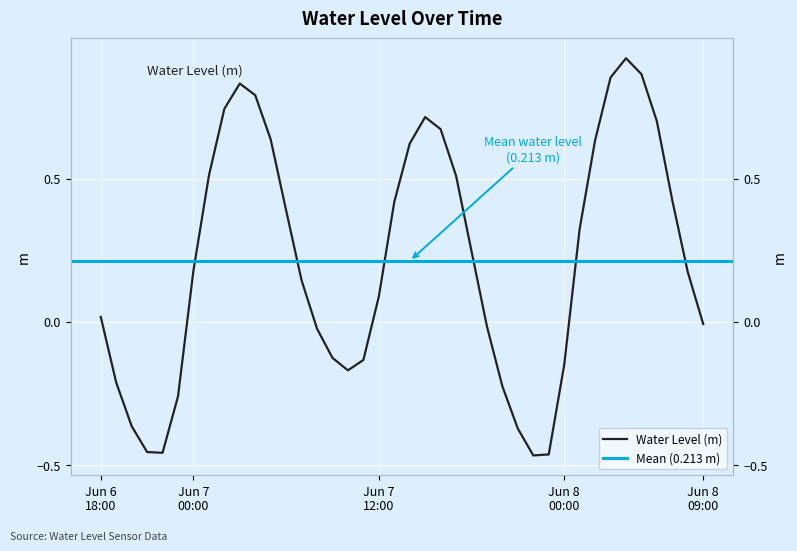

Which label corresponds to the smallest value in the chart?

2025-06-07 22:00:00